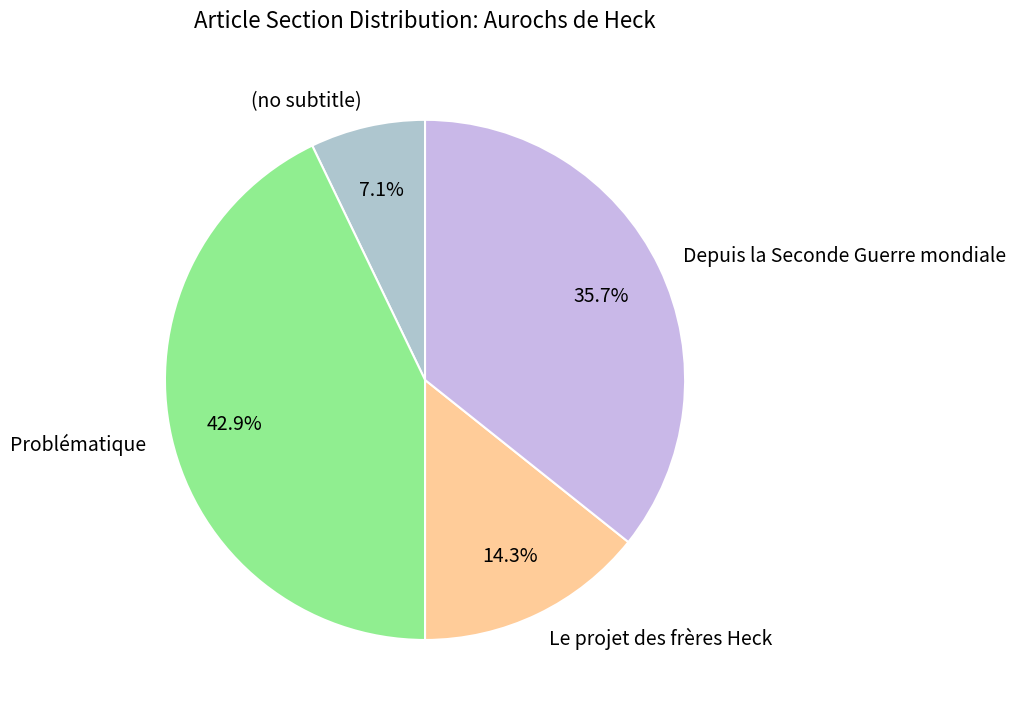

To the nearest percent, what portion does Depuis la Seconde Guerre mondiale represent?

36%